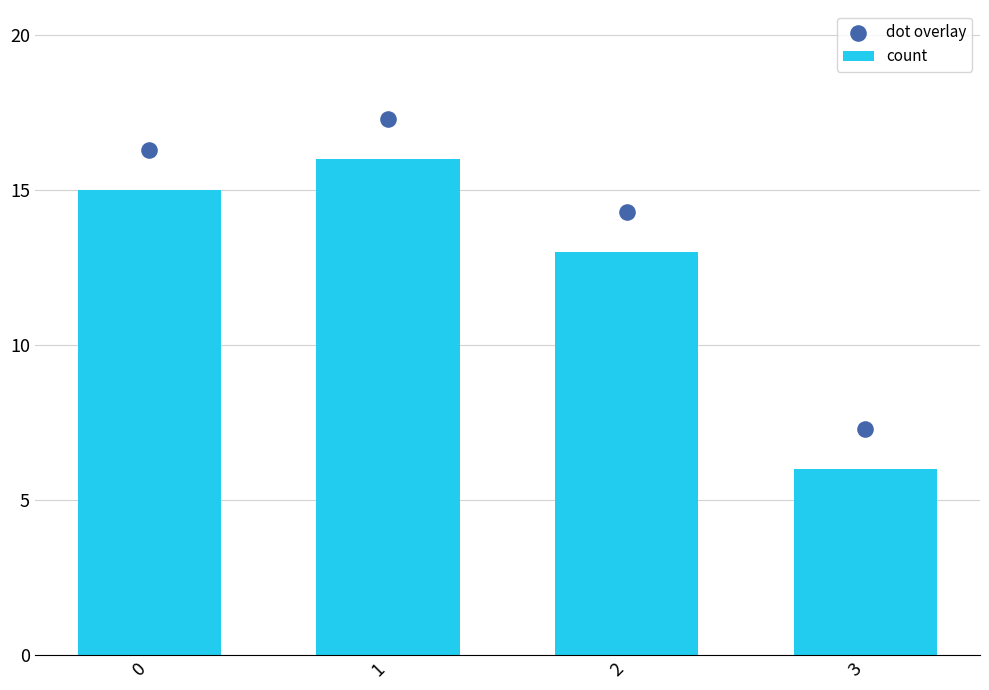

At which category is the sum across all series the highest?

1